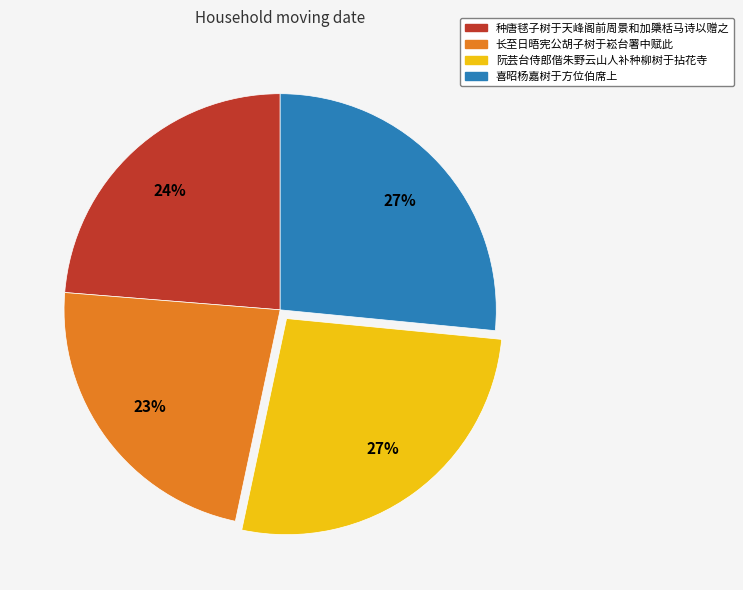

What percentage is the 喜昭杨嘉树于方位伯席上 slice, to the nearest percent?

27%